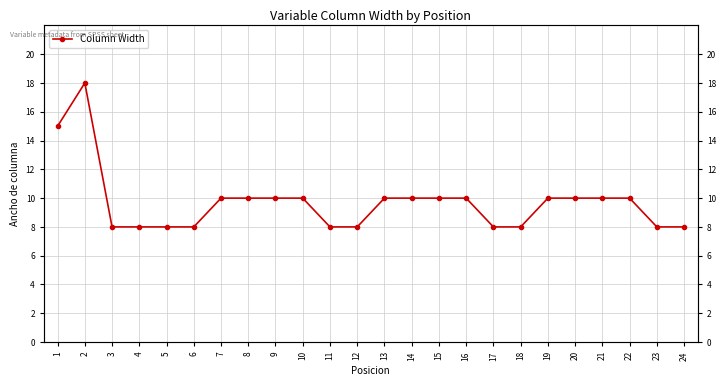

How many categories are shown in the chart?

24